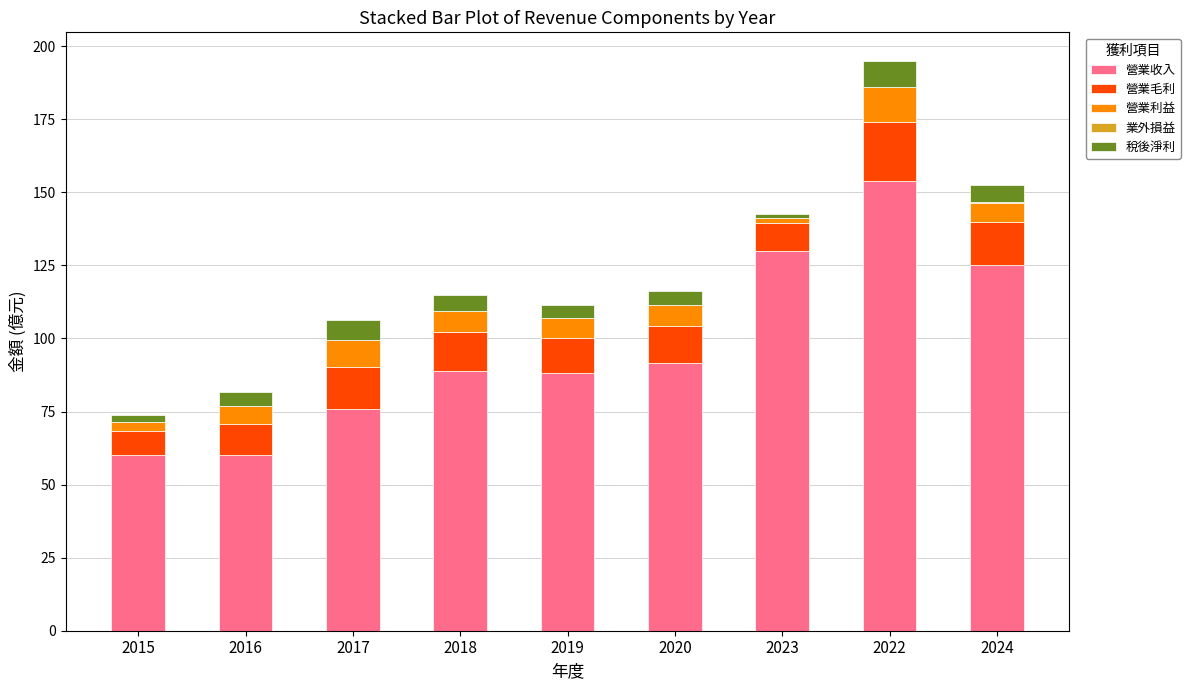

What value does the 營業收入 series have at 2018?

88.9